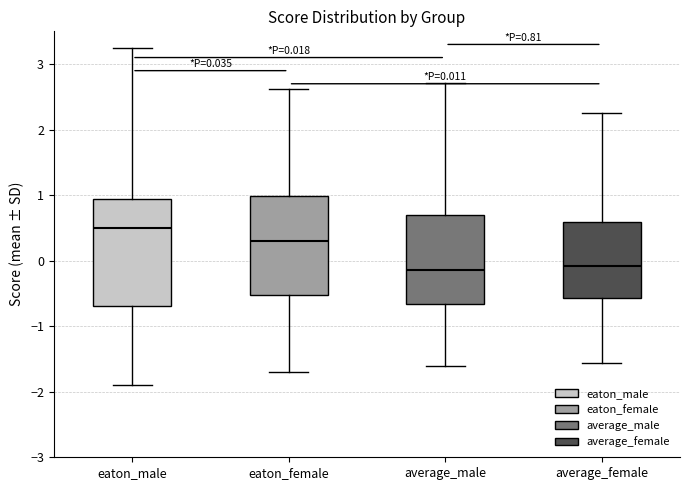

Comparing the boxes themselves (not the whiskers), which one is the tallest?

eaton_male